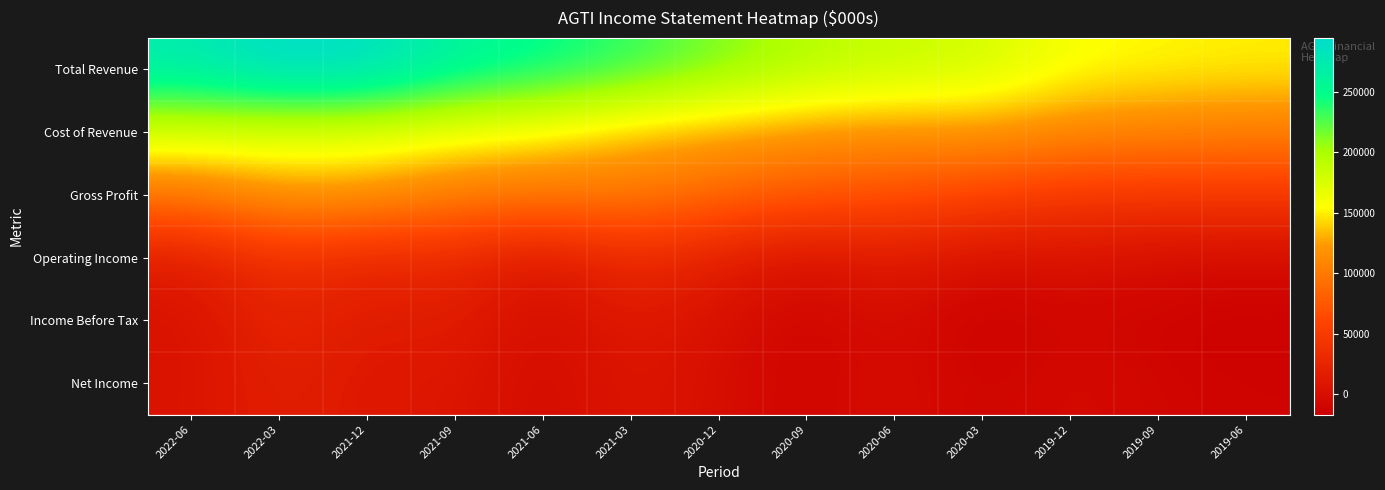

At which category is the sum across all series the highest?

2022-03